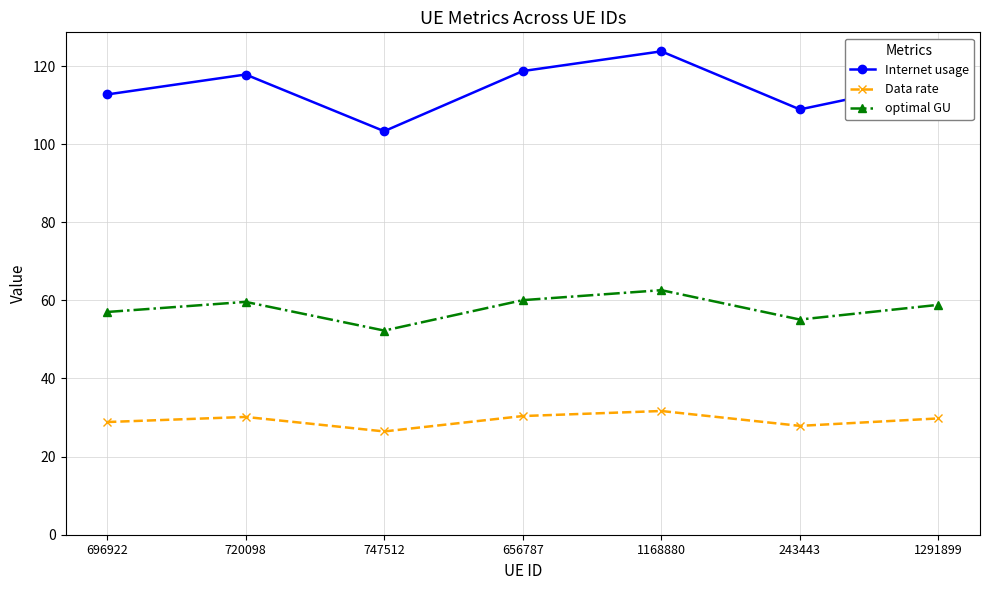

True or false: Data rate and Internet usage cross at least once.

False